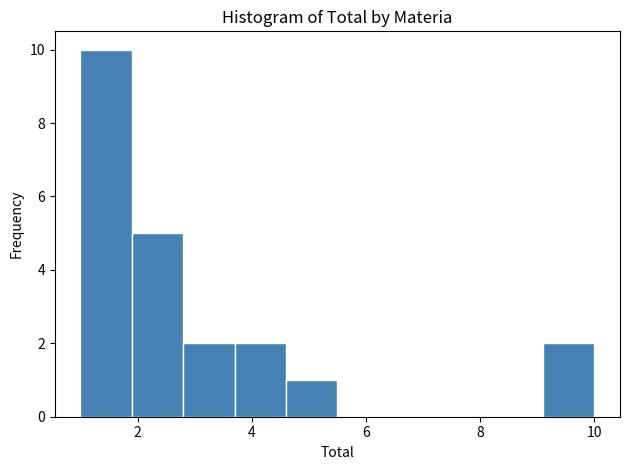

Reading left to right, transcribe this chart: for each bar, give the range it covers on the x-axis and its height. Neither the bar edges nor the heights are printed on the chart, so give them approximately, as read against the axes.

1.0 to 1.9: 10
1.9 to 2.8: 5
2.8 to 3.7: 2
3.7 to 4.6: 2
4.6 to 5.5: 1
5.5 to 6.4: 0
6.4 to 7.3: 0
7.3 to 8.2: 0
8.2 to 9.1: 0
9.1 to 10.0: 2